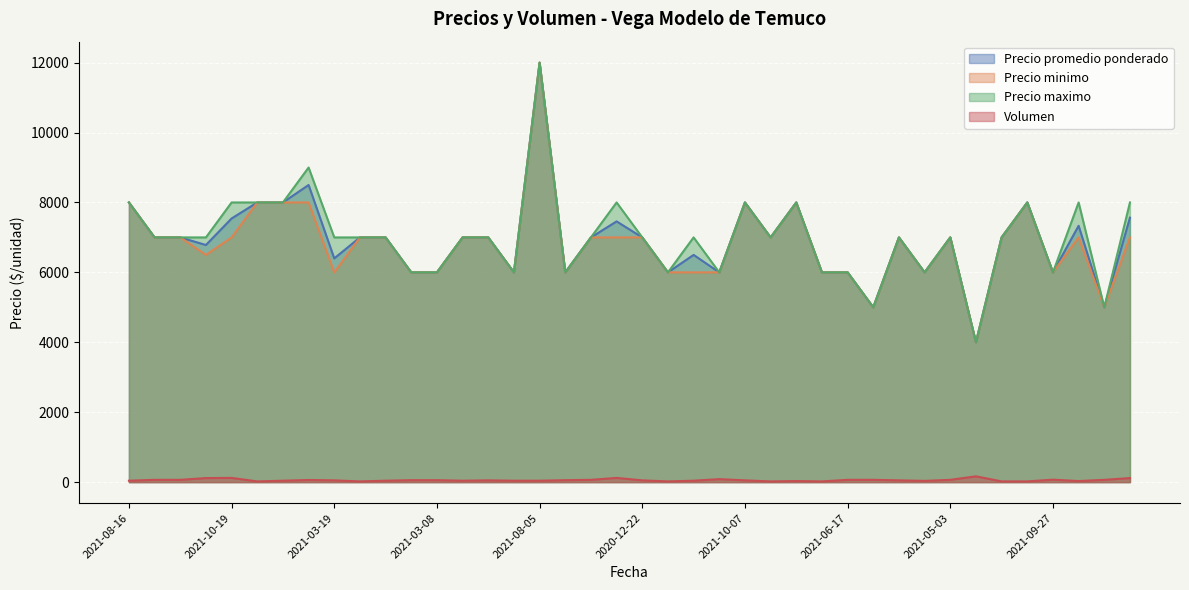

The value of Precio maximo at 2020-12-31 is 6000. True or false?

True